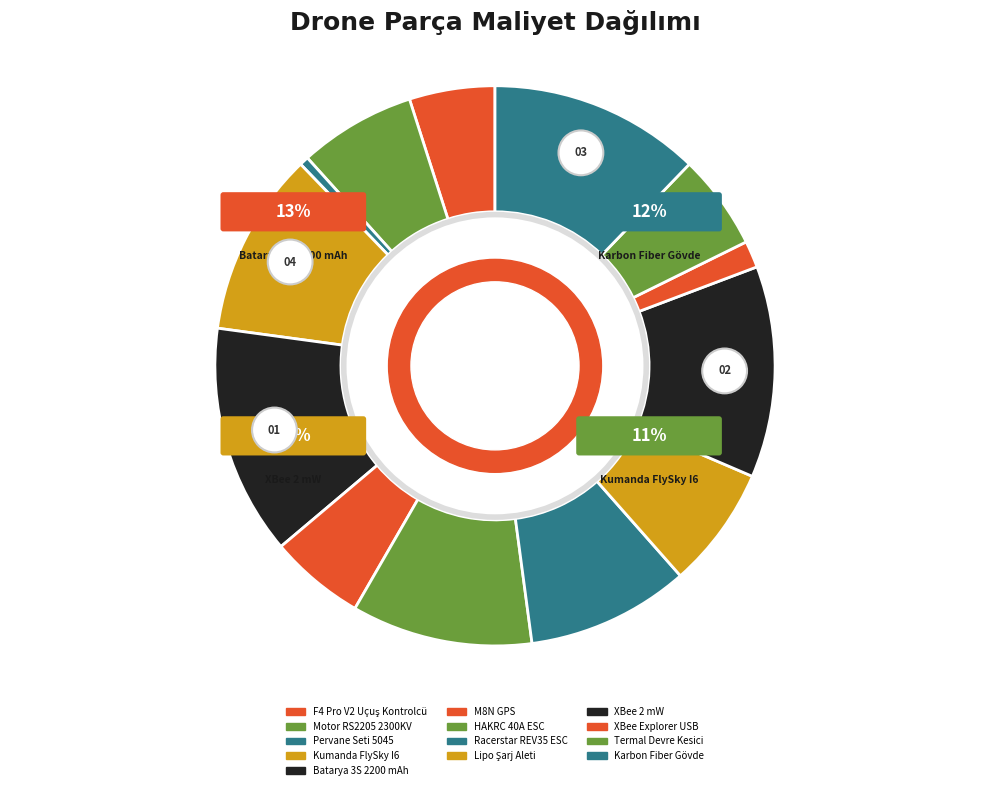

Is the sum of Karbon Fiber Gövde and Lipo Şarj Aleti greater than half?

No